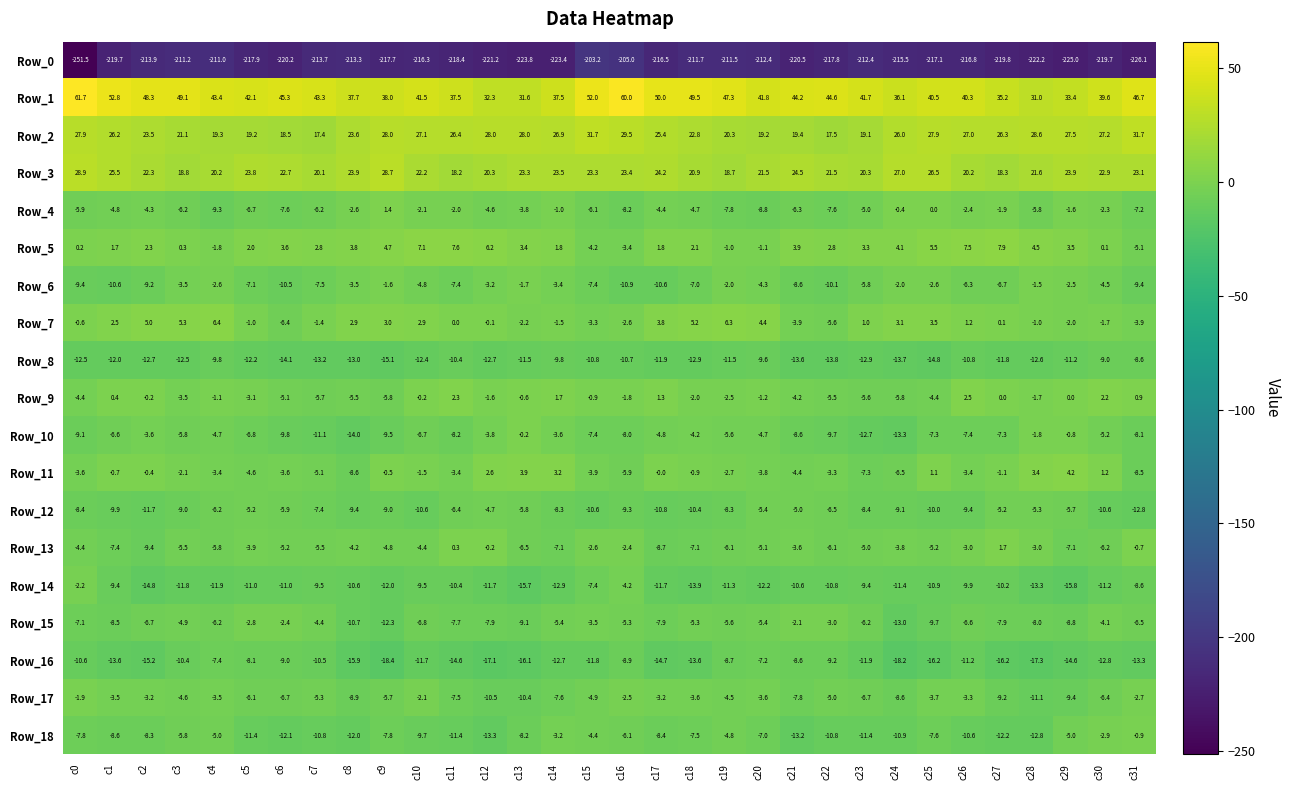

At which category does the chart reach its minimum across all series?

c0